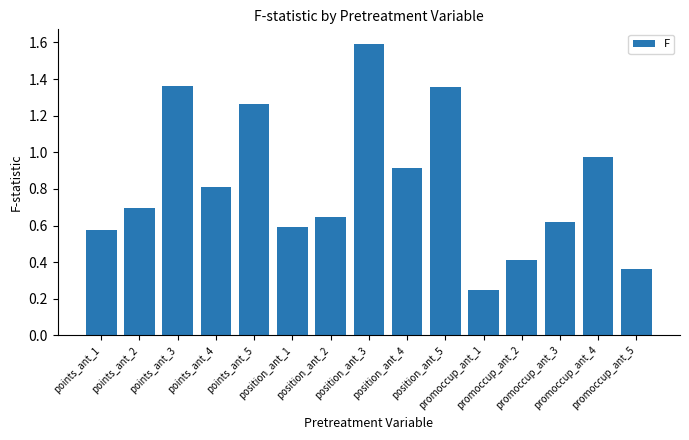

The value at promoccup_ant_2 is 0.4. True or false?

True